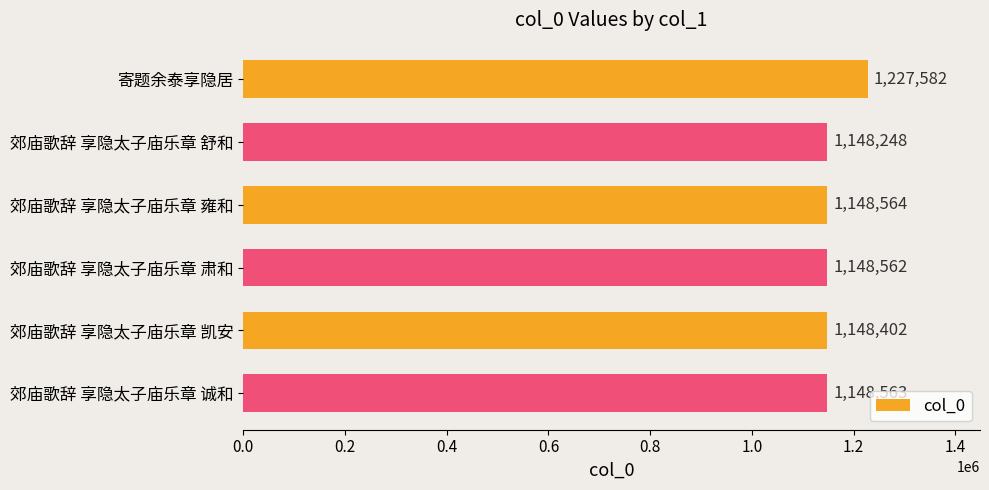

Where is the data nearest to the value 1187915?

郊庙歌辞 享隐太子庙乐章 雍和